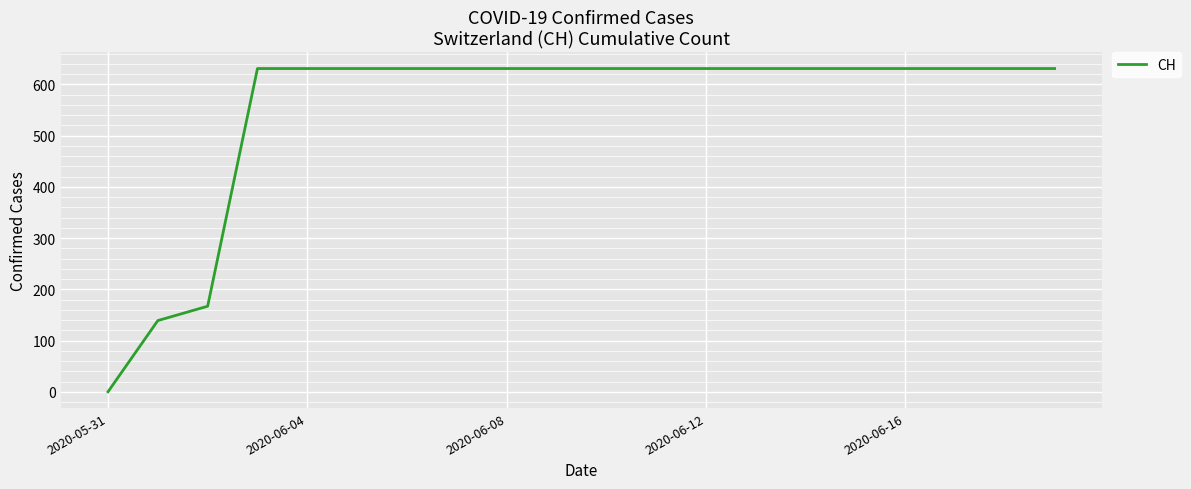

What is the maximum value shown in the chart?

631